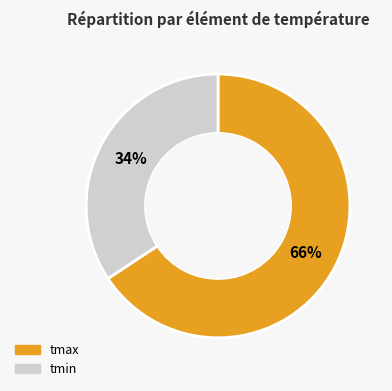

How many segments does this pie chart have?

2